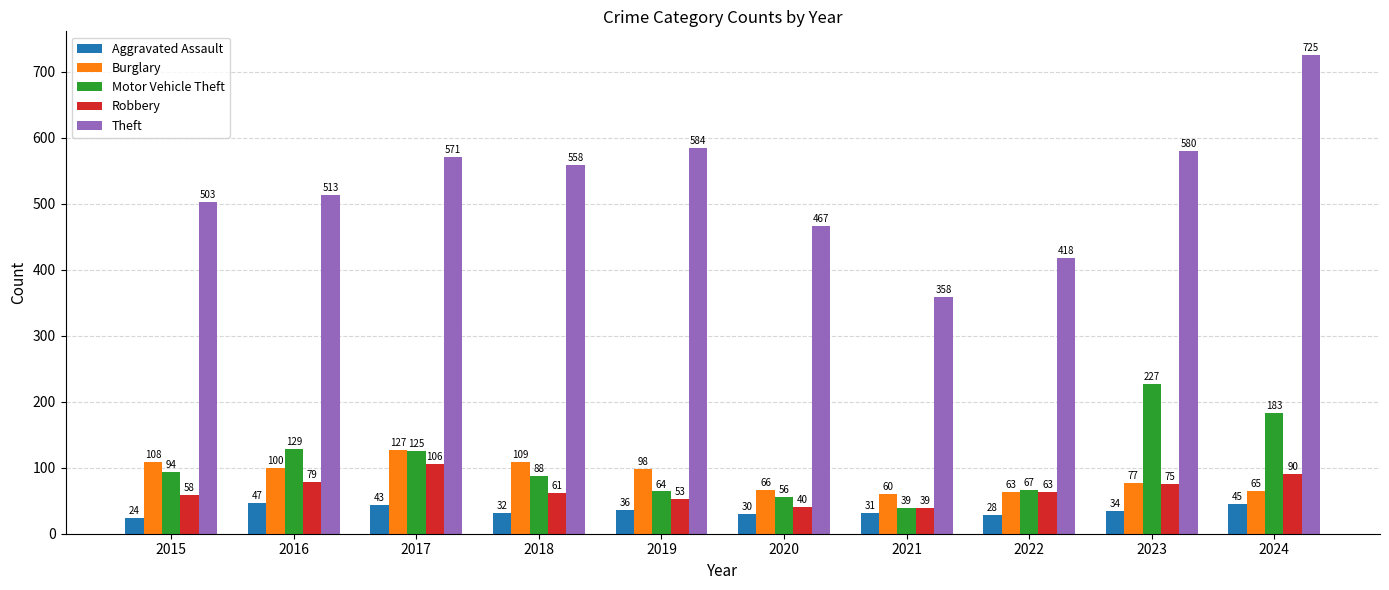

True or false: Aggravated Assault has a value of 24 at 2015.

True